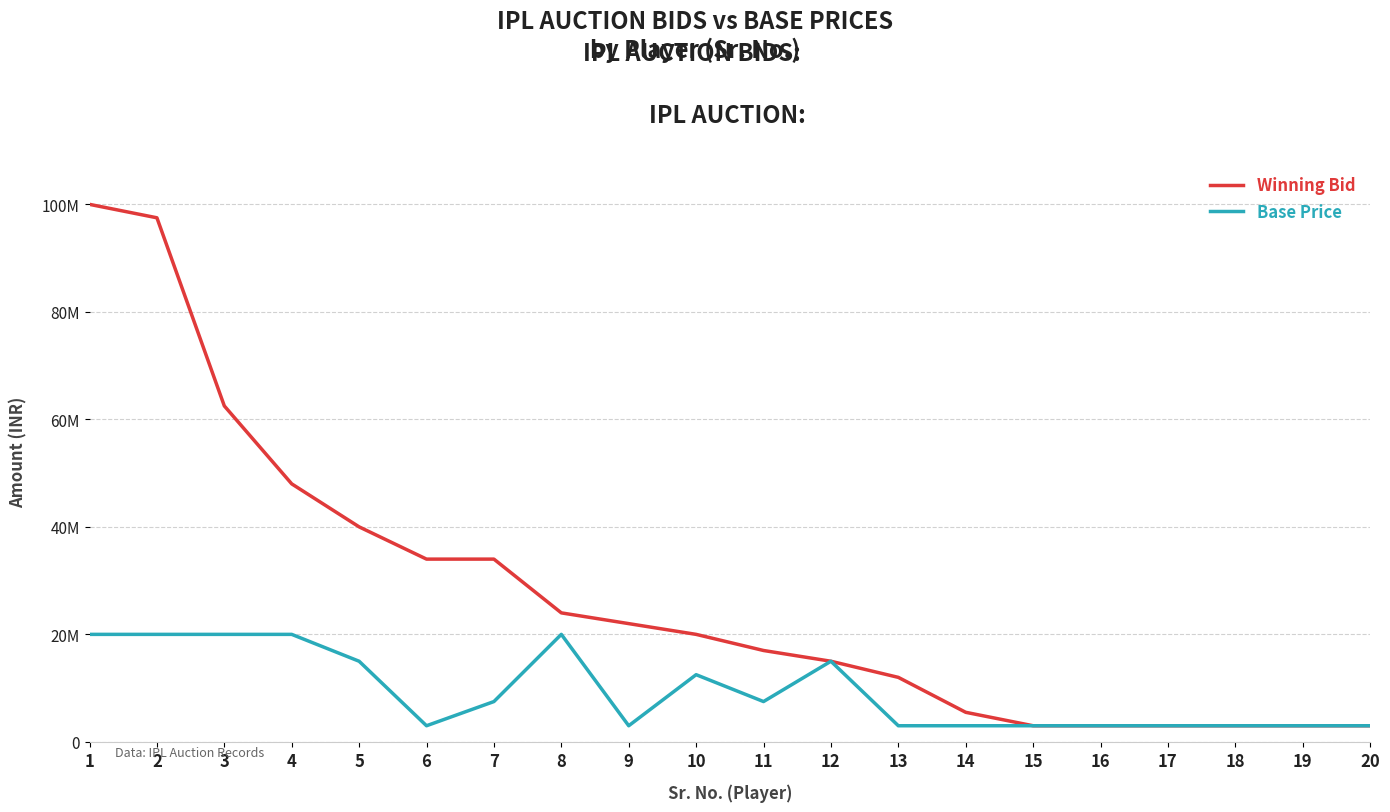

Is it true that Winning Bid equals 20174262 at 12?

False